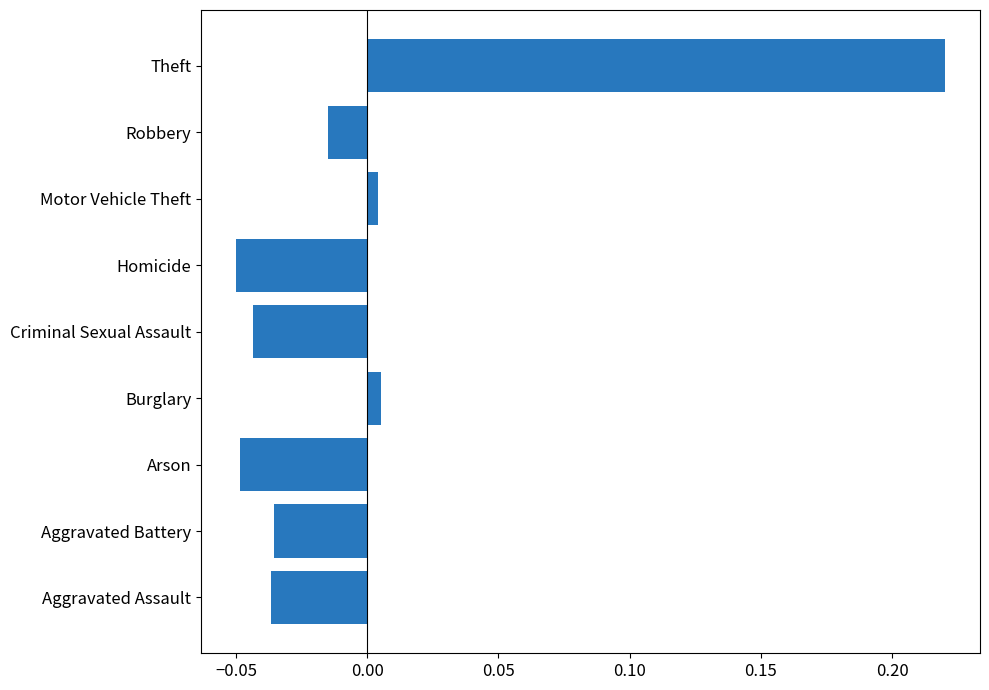

At which category does the chart reach its peak across all series?

Theft